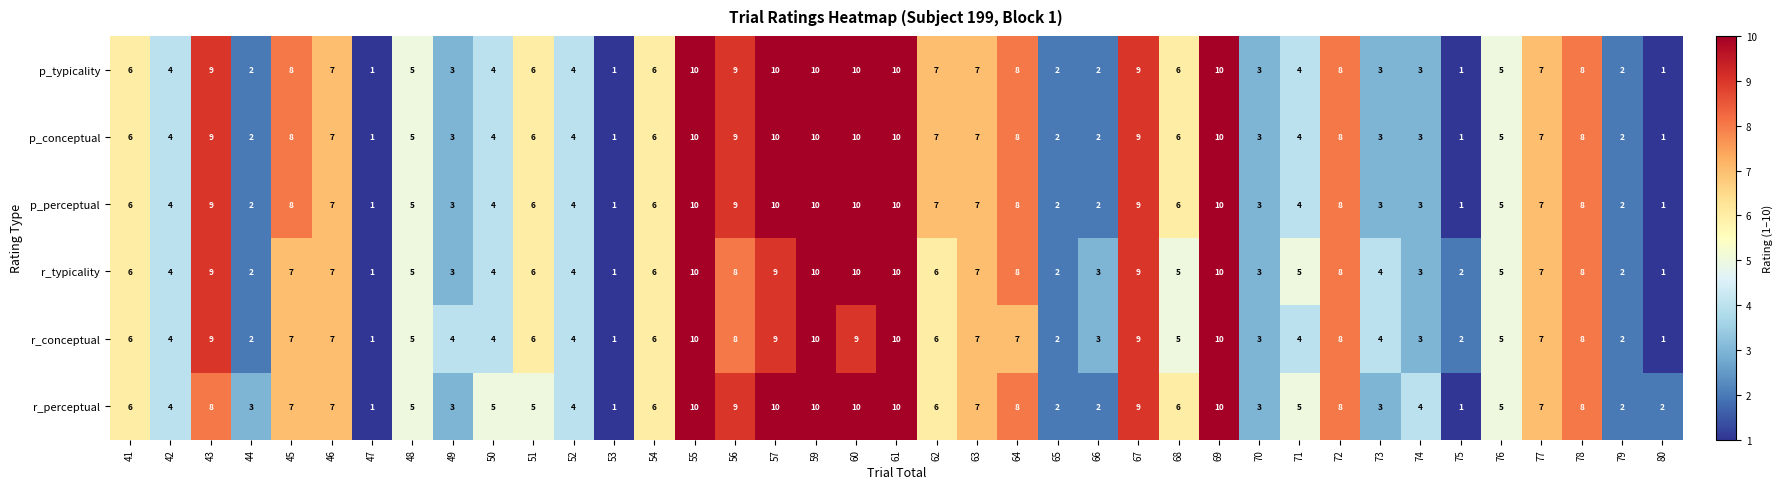

What is the maximum value shown in the chart?

10